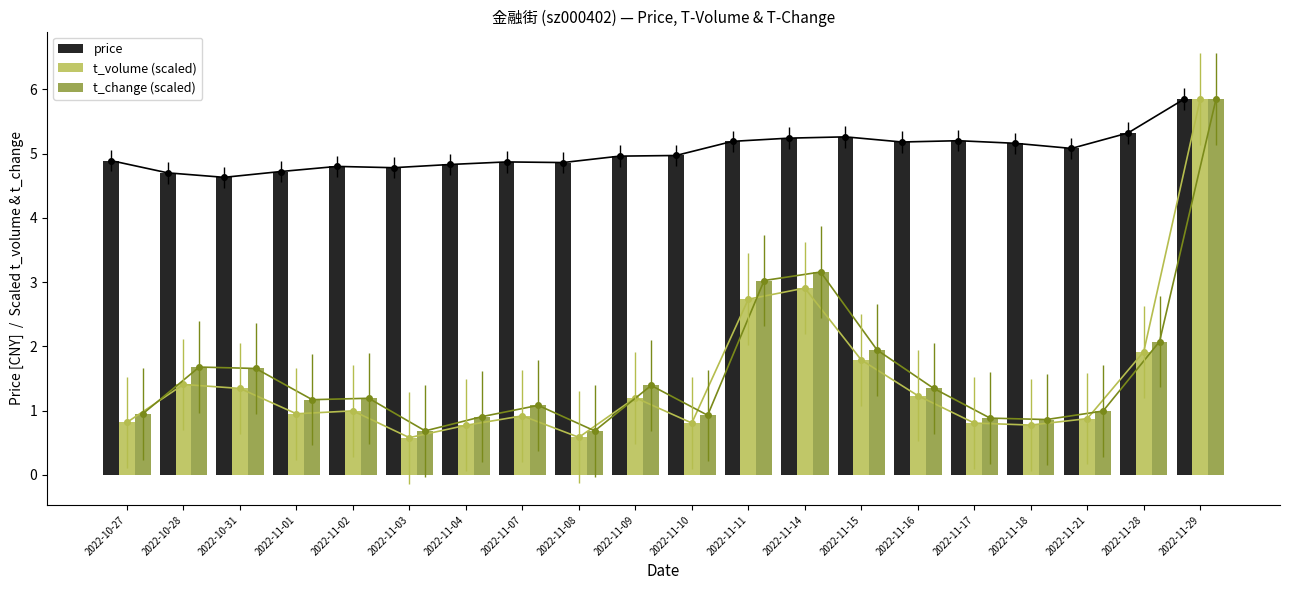

At 2022-11-15, list the series in order from largest to smallest.

price, t_change (scaled), t_volume (scaled)